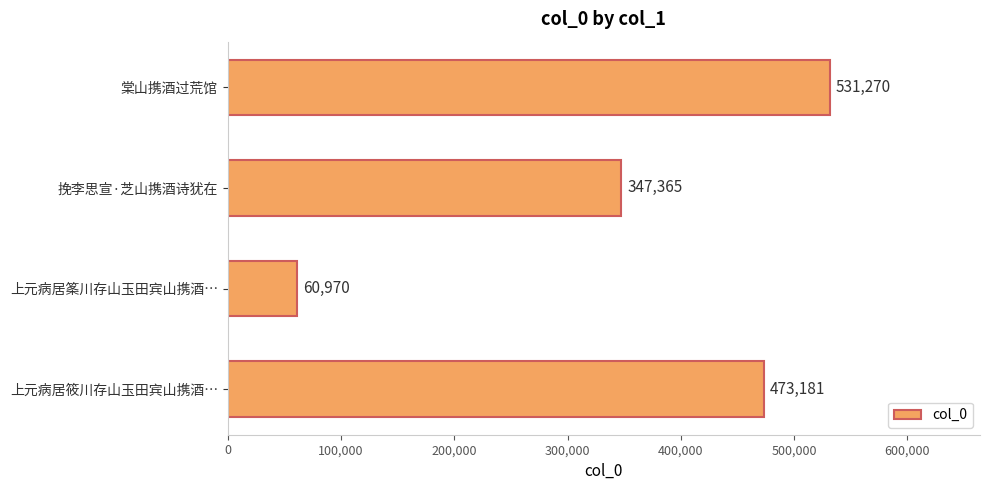

How many values are between 347365 and 531270?

3